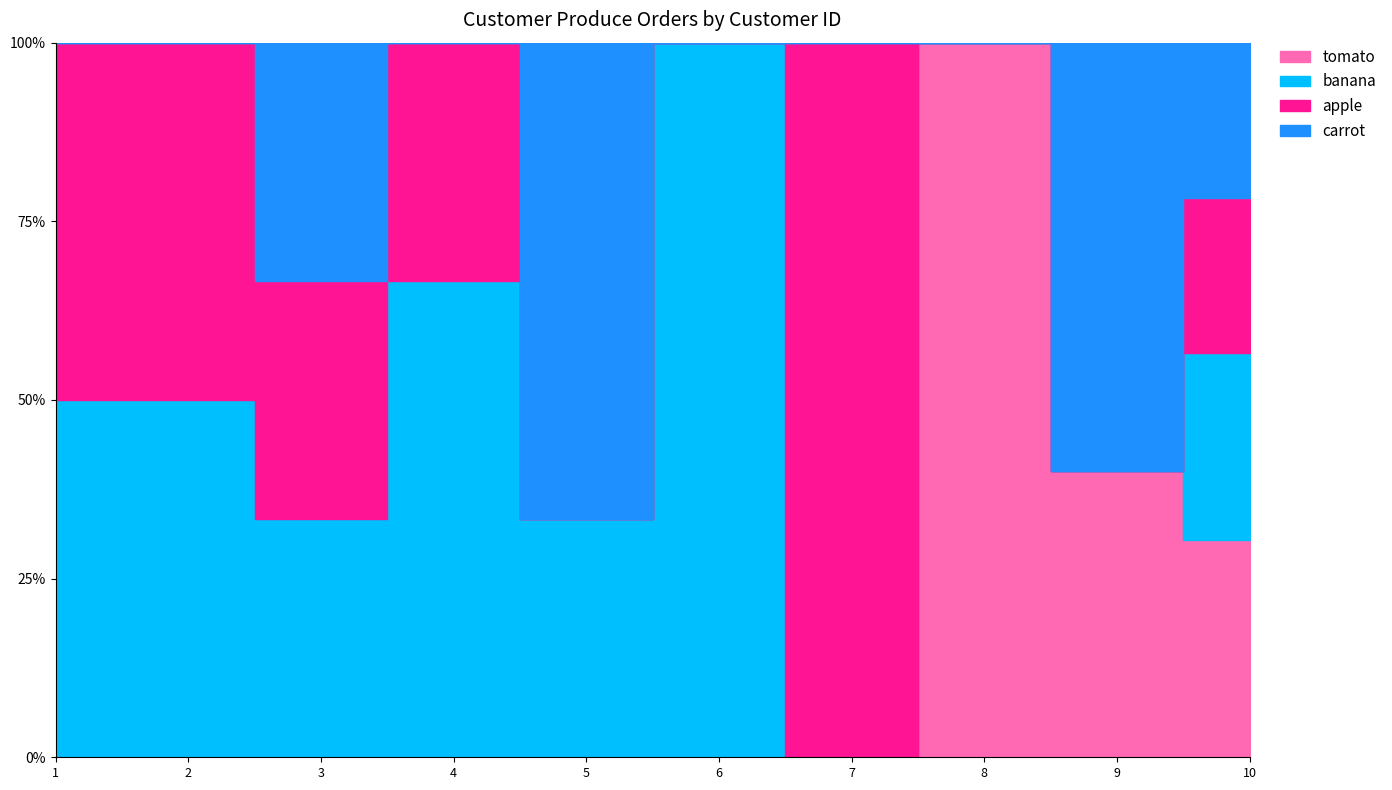

True or false: banana and tomato intersect in this chart.

False